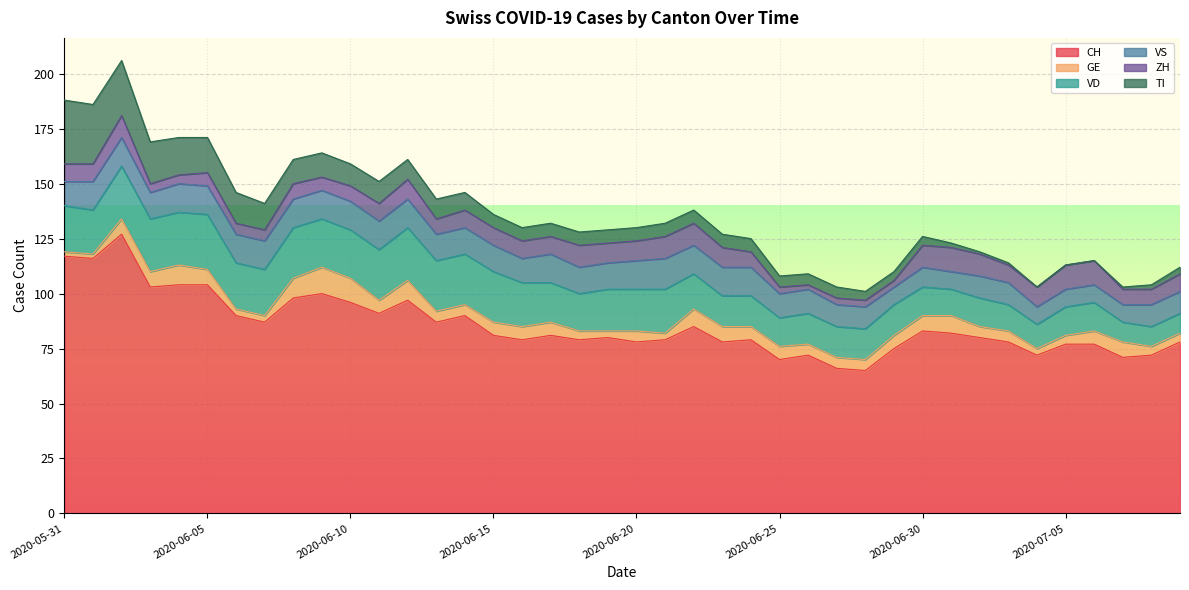

What is the difference between the highest and lowest values at 2020-06-05?

98